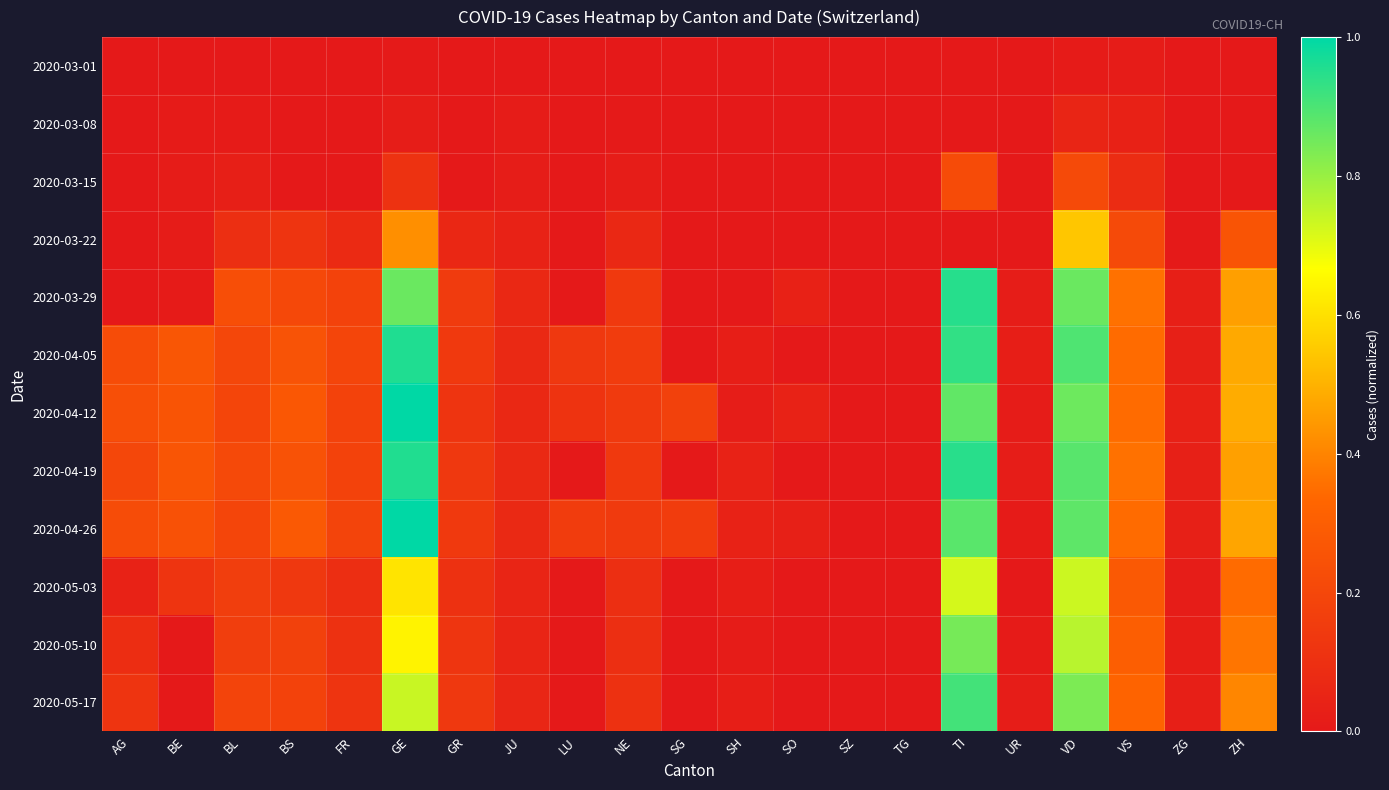

Reading left to right, extract all data points from this chart.

2020-03-01: AG=0.0	BE=0.0	BL=0.0	BS=0.0	FR=0.0	GE=0.0	GR=0.0	JU=0.0	LU=0.0	NE=0.0	SG=0.0	SH=0.0	SO=0.0	SZ=0.0	TG=0.0	TI=0.0	UR=0.0	VD=0.0	VS=0.0	ZG=0.0	ZH=0.0
2020-03-08: AG=0.0	BE=0.0	BL=0.0	BS=0.0	FR=0.0	GE=0.0	GR=0.0	JU=0.0	LU=0.0	NE=0.0	SG=0.0	SH=0.0	SO=0.0	SZ=0.0	TG=0.0	TI=0.0	UR=0.0	VD=0.1	VS=0.0	ZG=0.0	ZH=0.0
2020-03-15: AG=0.0	BE=0.0	BL=0.0	BS=0.0	FR=0.0	GE=0.1	GR=0.0	JU=0.0	LU=0.0	NE=0.0	SG=0.0	SH=0.0	SO=0.0	SZ=0.0	TG=0.0	TI=0.2	UR=0.0	VD=0.2	VS=0.1	ZG=0.0	ZH=0.0
2020-03-22: AG=0.0	BE=0.0	BL=0.1	BS=0.1	FR=0.1	GE=0.4	GR=0.1	JU=0.0	LU=0.0	NE=0.1	SG=0.0	SH=0.0	SO=0.0	SZ=0.0	TG=0.0	TI=0.0	UR=0.0	VD=0.5	VS=0.2	ZG=0.0	ZH=0.3
2020-03-29: AG=0.0	BE=0.0	BL=0.2	BS=0.2	FR=0.2	GE=0.9	GR=0.1	JU=0.1	LU=0.0	NE=0.1	SG=0.0	SH=0.0	SO=0.0	SZ=0.0	TG=0.0	TI=0.9	UR=0.0	VD=0.9	VS=0.4	ZG=0.0	ZH=0.5
2020-04-05: AG=0.2	BE=0.3	BL=0.2	BS=0.3	FR=0.2	GE=1.0	GR=0.1	JU=0.1	LU=0.1	NE=0.2	SG=0.0	SH=0.0	SO=0.0	SZ=0.0	TG=0.0	TI=0.9	UR=0.0	VD=0.9	VS=0.3	ZG=0.0	ZH=0.5
2020-04-12: AG=0.2	BE=0.3	BL=0.2	BS=0.3	FR=0.2	GE=1.0	GR=0.1	JU=0.1	LU=0.1	NE=0.1	SG=0.2	SH=0.0	SO=0.0	SZ=0.0	TG=0.0	TI=0.9	UR=0.0	VD=0.9	VS=0.3	ZG=0.0	ZH=0.5
2020-04-19: AG=0.2	BE=0.3	BL=0.2	BS=0.2	FR=0.2	GE=1.0	GR=0.1	JU=0.1	LU=0.0	NE=0.1	SG=0.0	SH=0.0	SO=0.0	SZ=0.0	TG=0.0	TI=0.9	UR=0.0	VD=0.9	VS=0.4	ZG=0.0	ZH=0.5
2020-04-26: AG=0.2	BE=0.2	BL=0.2	BS=0.3	FR=0.2	GE=1.0	GR=0.1	JU=0.1	LU=0.2	NE=0.1	SG=0.2	SH=0.0	SO=0.0	SZ=0.0	TG=0.0	TI=0.9	UR=0.0	VD=0.9	VS=0.3	ZG=0.0	ZH=0.5
2020-05-03: AG=0.0	BE=0.1	BL=0.2	BS=0.1	FR=0.1	GE=0.6	GR=0.1	JU=0.1	LU=0.0	NE=0.1	SG=0.0	SH=0.0	SO=0.0	SZ=0.0	TG=0.0	TI=0.7	UR=0.0	VD=0.7	VS=0.3	ZG=0.0	ZH=0.3
2020-05-10: AG=0.1	BE=0.0	BL=0.2	BS=0.2	FR=0.1	GE=0.6	GR=0.1	JU=0.1	LU=0.0	NE=0.1	SG=0.0	SH=0.0	SO=0.0	SZ=0.0	TG=0.0	TI=0.8	UR=0.0	VD=0.8	VS=0.3	ZG=0.0	ZH=0.4
2020-05-17: AG=0.1	BE=0.0	BL=0.2	BS=0.2	FR=0.1	GE=0.7	GR=0.1	JU=0.1	LU=0.0	NE=0.1	SG=0.0	SH=0.0	SO=0.0	SZ=0.0	TG=0.0	TI=0.9	UR=0.0	VD=0.8	VS=0.3	ZG=0.0	ZH=0.4